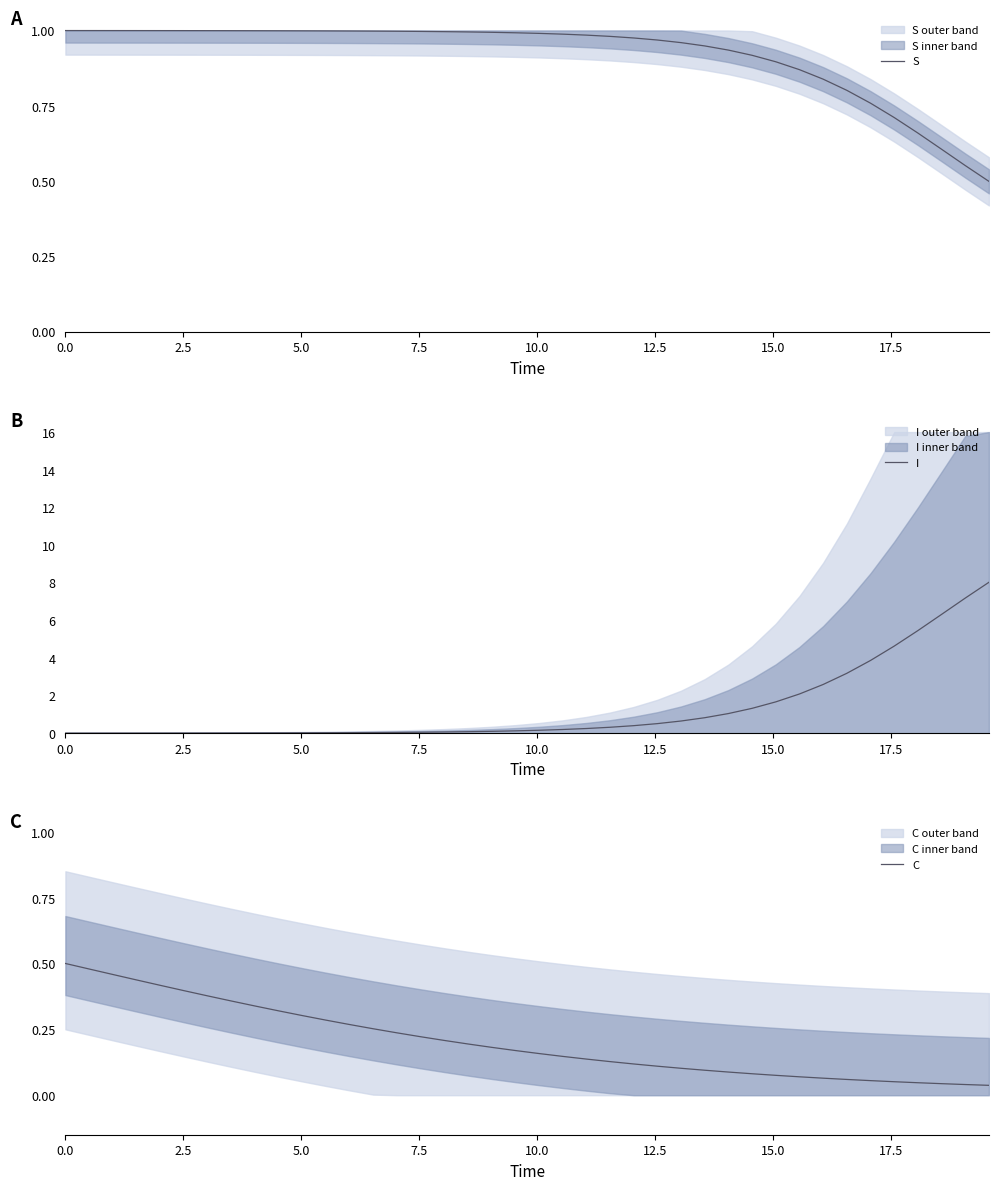

Reading left to right, what are all the values shown in this chart?

S: 1.0	1.0	1.0	1.0	1.0	1.0	1.0	1.0	1.0	1.0	1.0	1.0	1.0	1.0	1.0	1.0	1.0	1.0	1.0	1.0	1.0	1.0	1.0	1.0	1.0	1.0	1.0	0.9	0.9	0.9	0.9	0.9	0.8	0.8	0.8	0.7	0.7	0.6	0.6	0.5
I: 0.0	0.0	0.0	0.0	0.0	0.0	0.0	0.0	0.0	0.0	0.0	0.0	0.0	0.0	0.0	0.0	0.1	0.1	0.1	0.1	0.2	0.2	0.2	0.3	0.4	0.5	0.6	0.8	1.0	1.3	1.7	2.1	2.6	3.2	3.9	4.6	5.4	6.3	7.2	8.0
C: 0.5	0.5	0.5	0.4	0.4	0.4	0.4	0.4	0.3	0.3	0.3	0.3	0.3	0.3	0.2	0.2	0.2	0.2	0.2	0.2	0.2	0.1	0.1	0.1	0.1	0.1	0.1	0.1	0.1	0.1	0.1	0.1	0.1	0.1	0.1	0.1	0.0	0.0	0.0	0.0